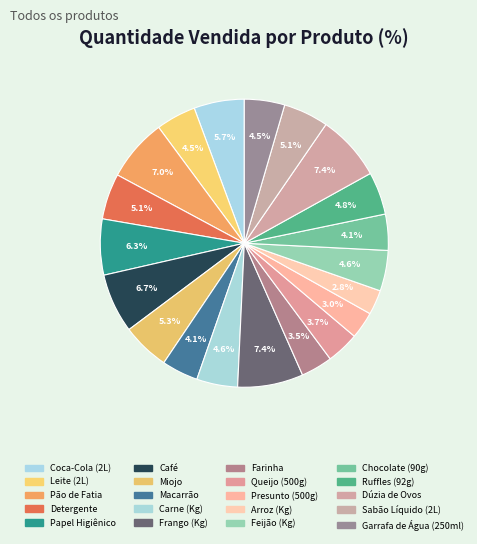

How many segments does this pie chart have?

20